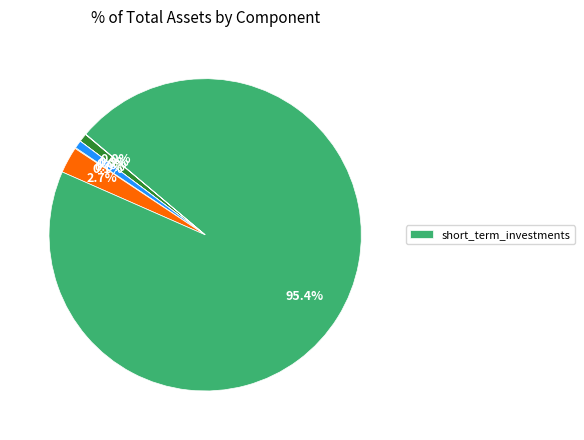

To the nearest percent, what is the average slice percentage?

14%